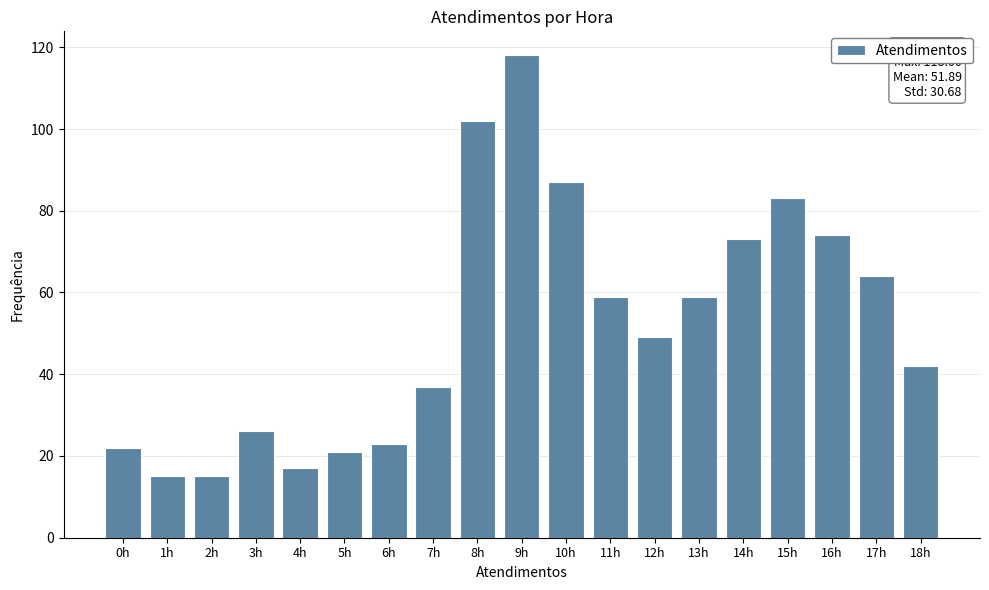

Reading left to right, list all the values displayed in this chart.

22	15	15	26	17	21	23	37	102	118	87	59	49	59	73	83	74	64	42